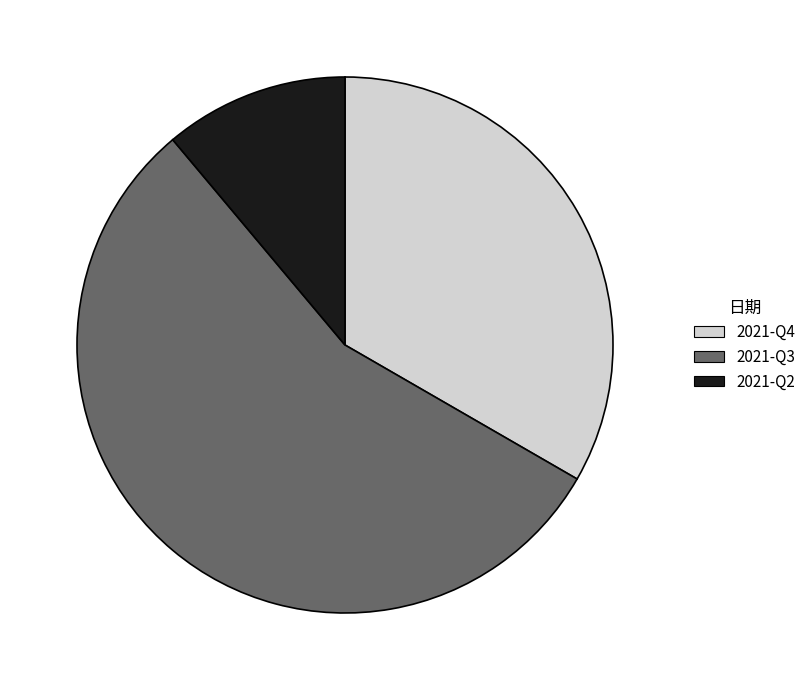

Combined, do 2021-Q4 and 2021-Q2 account for over 50%?

No